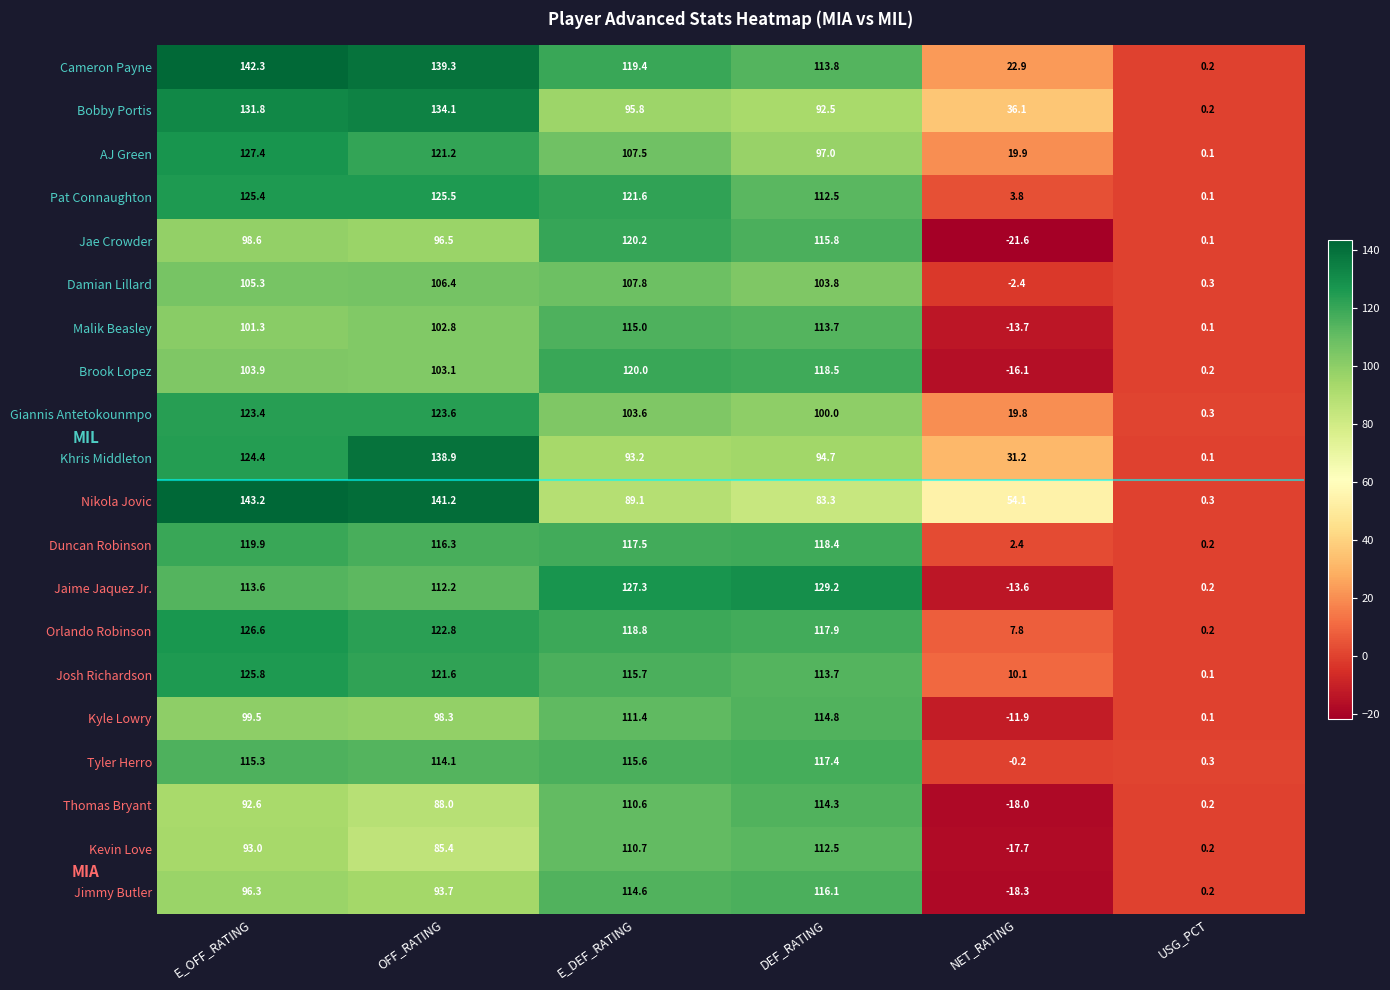

True or false: Cameron Payne has a value of 142.3 at E_OFF_RATING.

True